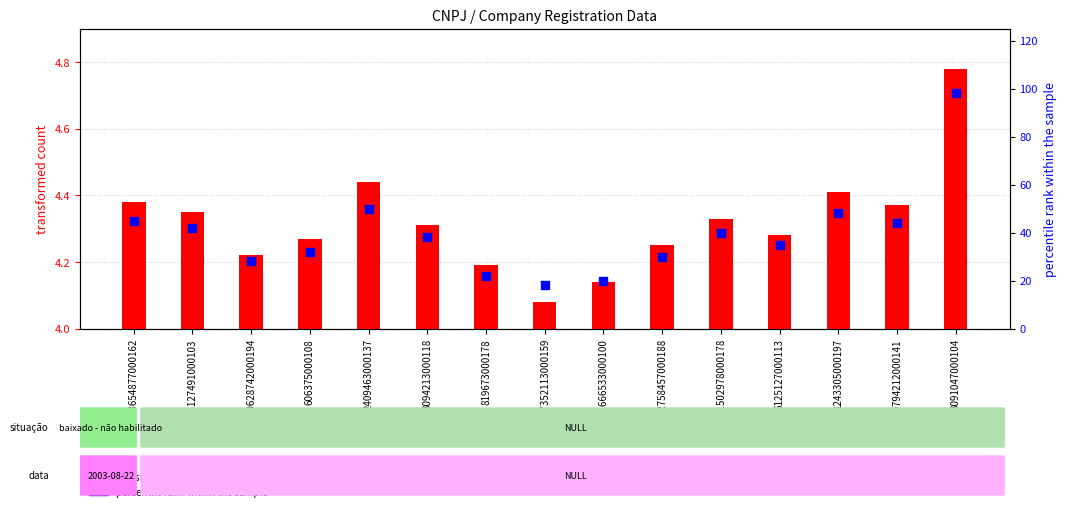

Which series reaches the maximum Y coordinate?

percentile rank within the sample